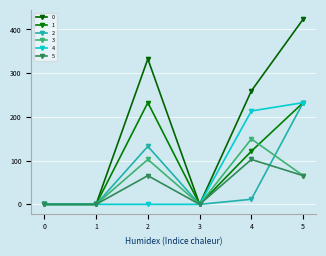

List the series in order of their peak value, highest first.

0, 1, 2, 4, 3, 5